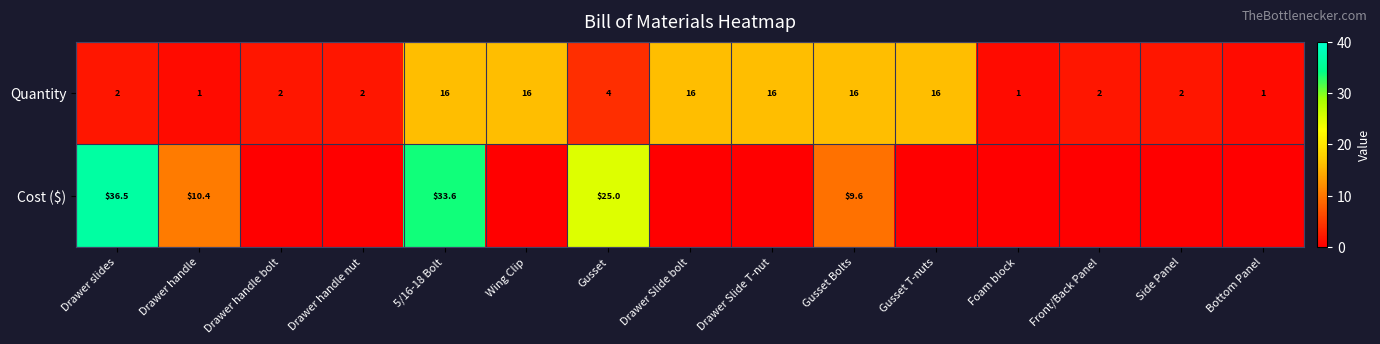

Rank the series at Gusset Bolts from highest to lowest value.

Quantity, Cost ($)